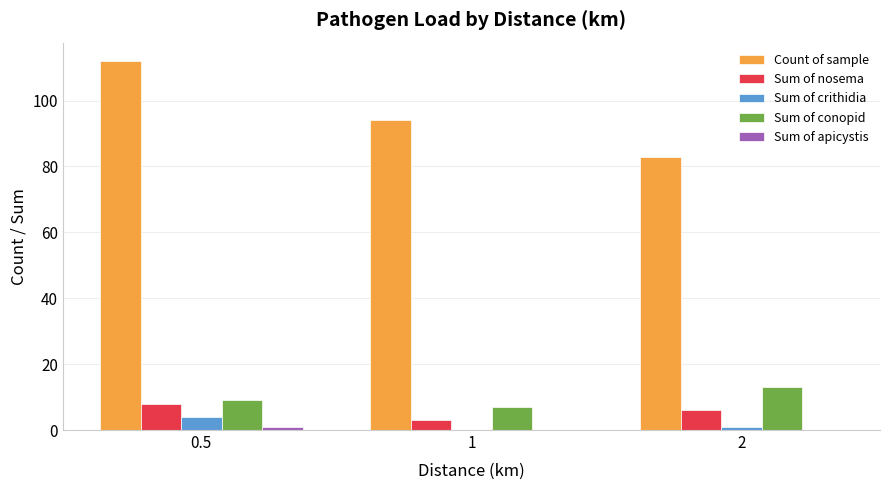

What is the sum of the Sum of nosema values at 0.5 and 2?

14